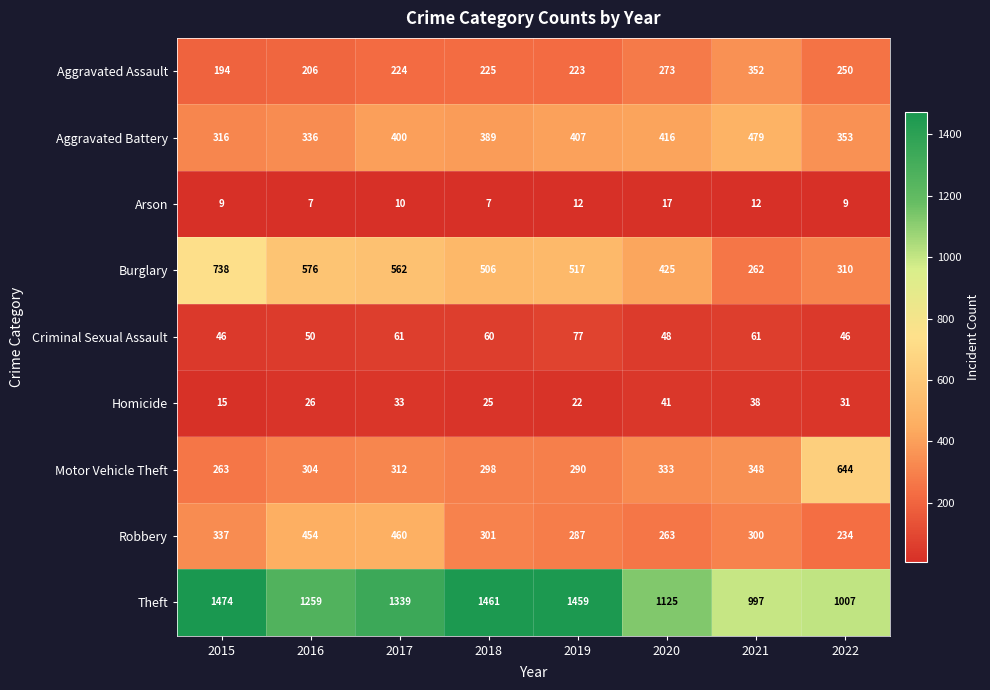

True or false: Burglary has a value of 262 at 2021.

True